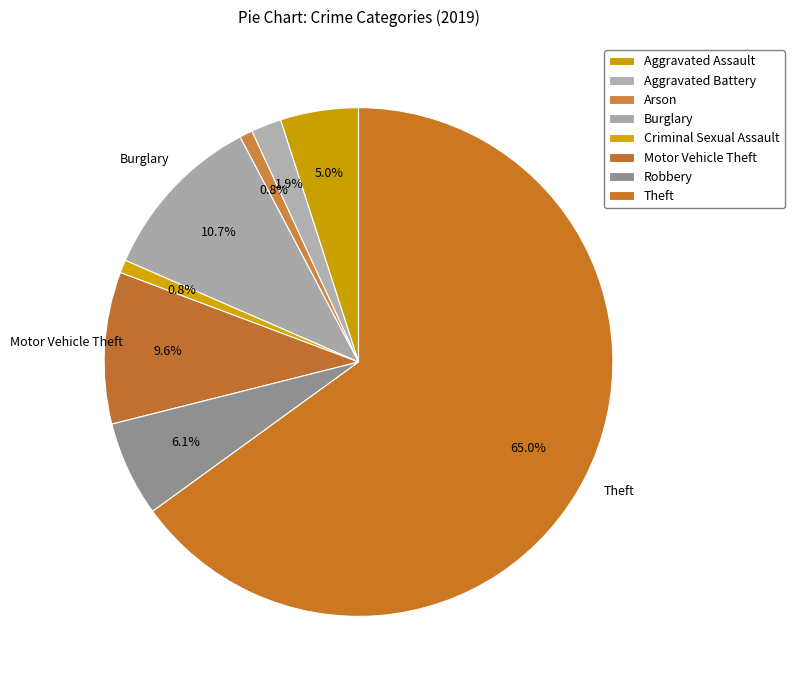

How many slices are in this pie chart?

8